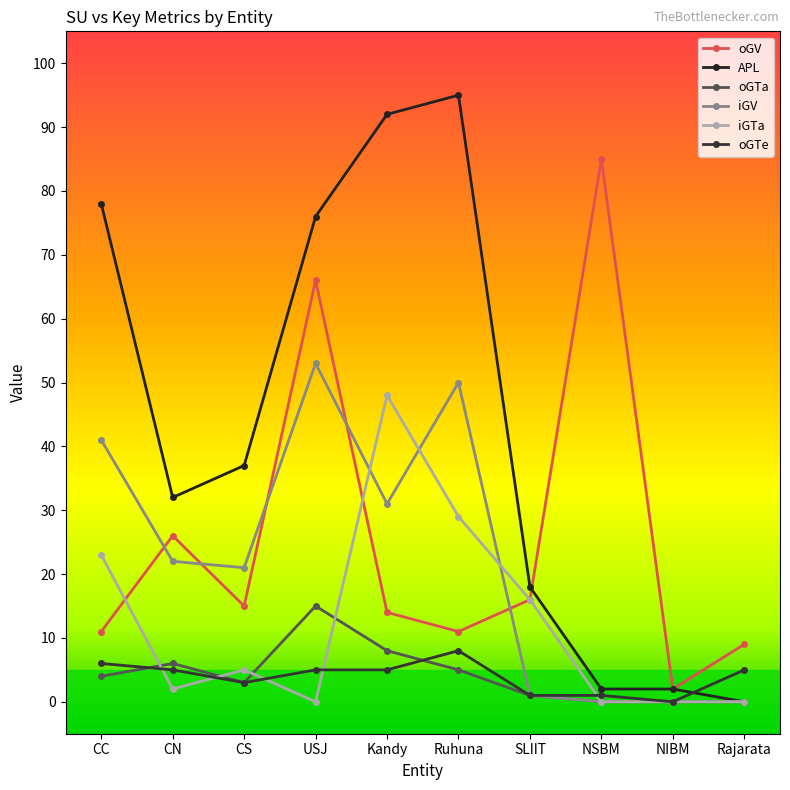

How many series are shown in this chart?

6